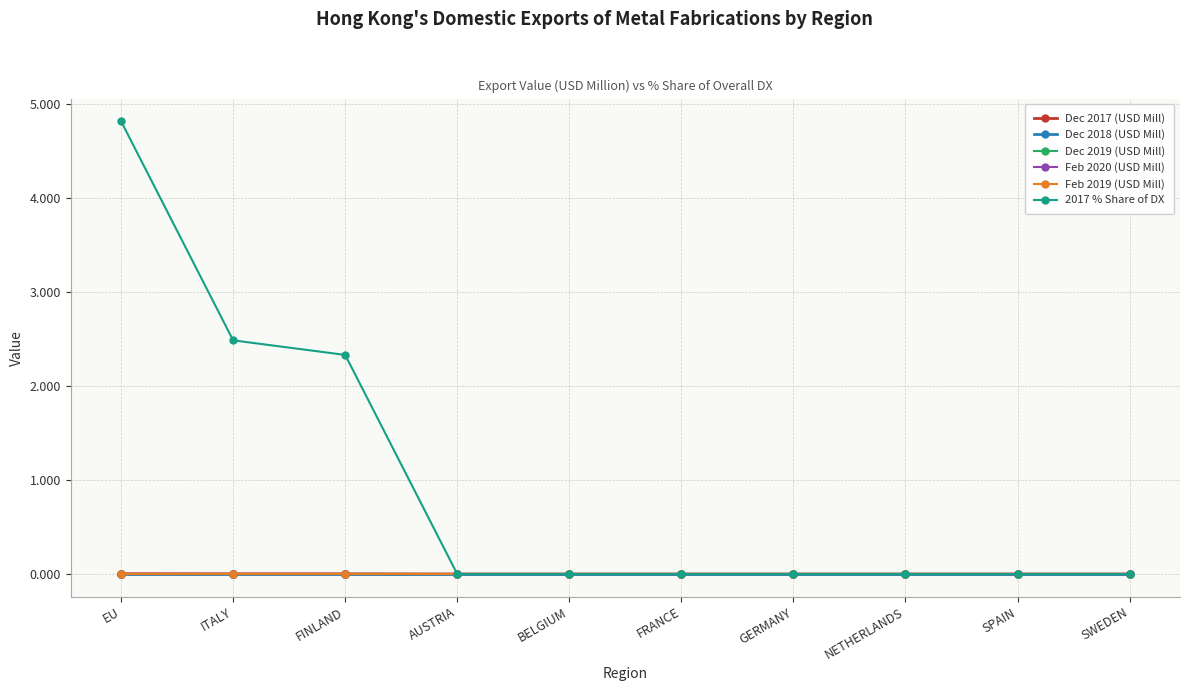

Does the chart have visible grid lines?

Yes